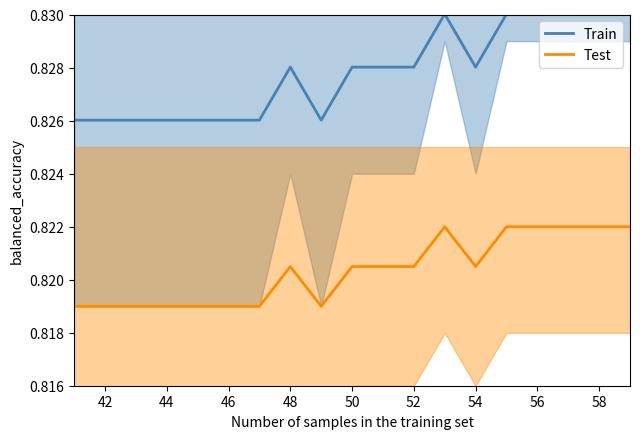

At how many categories does at least one series exceed 0?

19